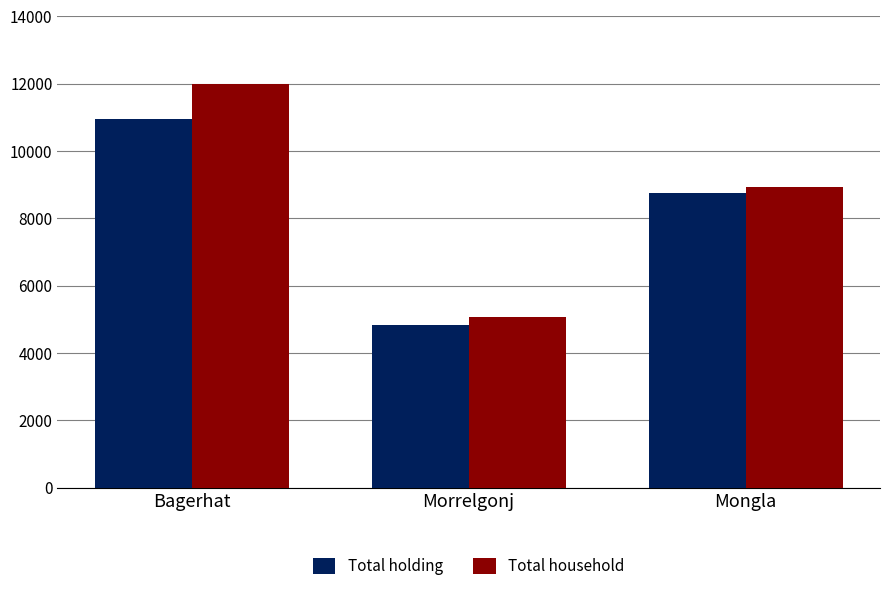

What is the average value of the Total holding series?

8174